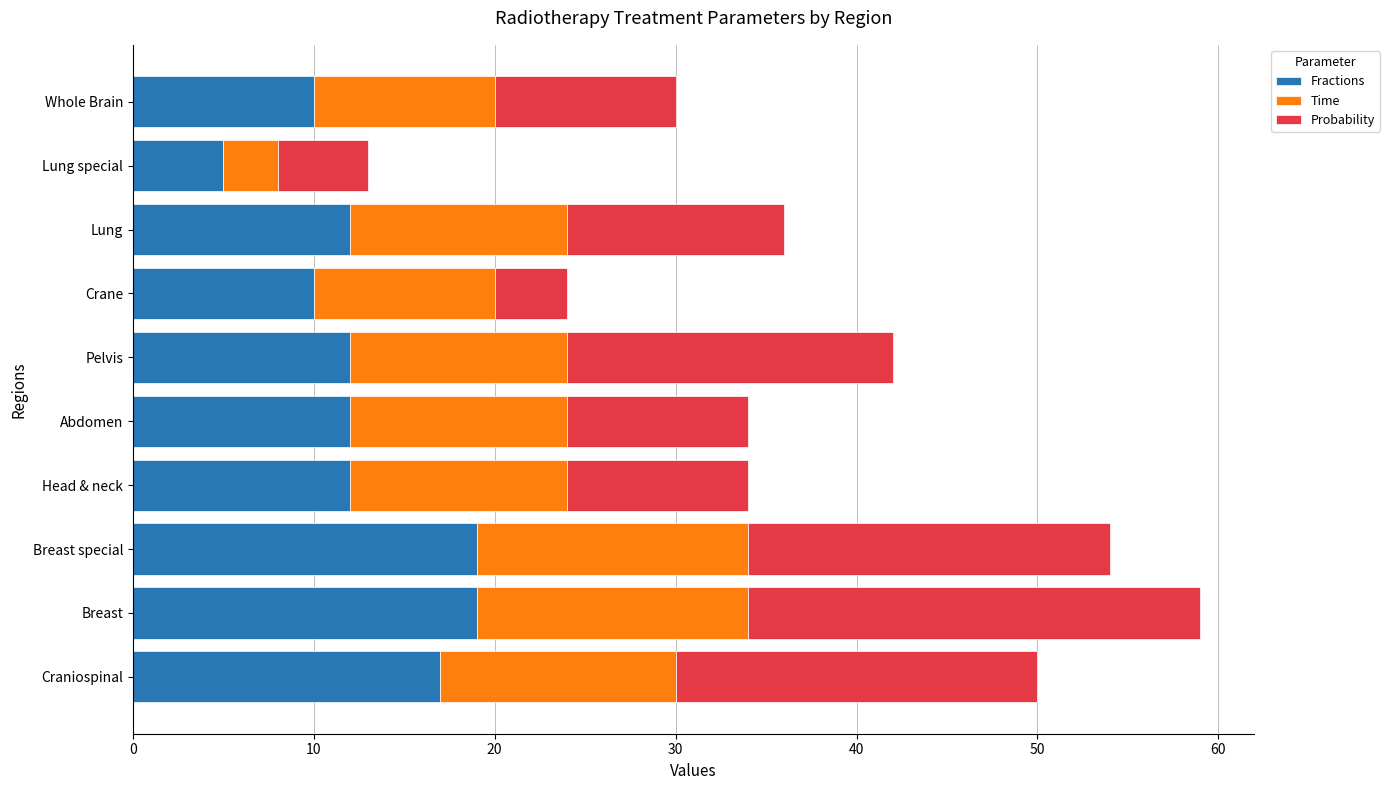

At which category is the sum across all series the highest?

Breast